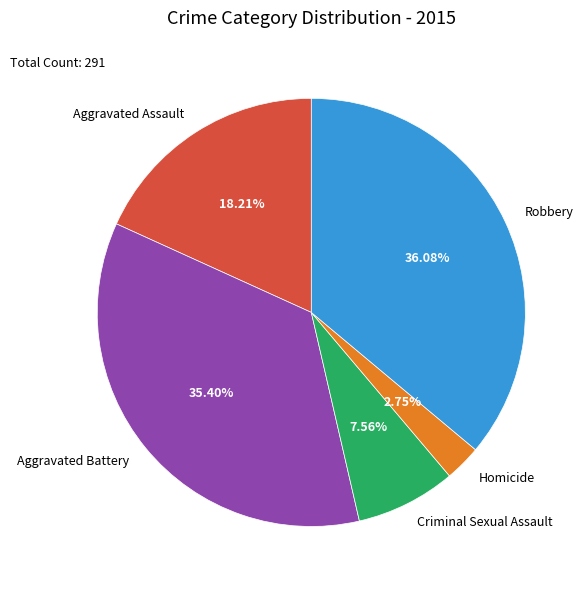

Which has a higher value, Homicide or Aggravated Assault?

Aggravated Assault